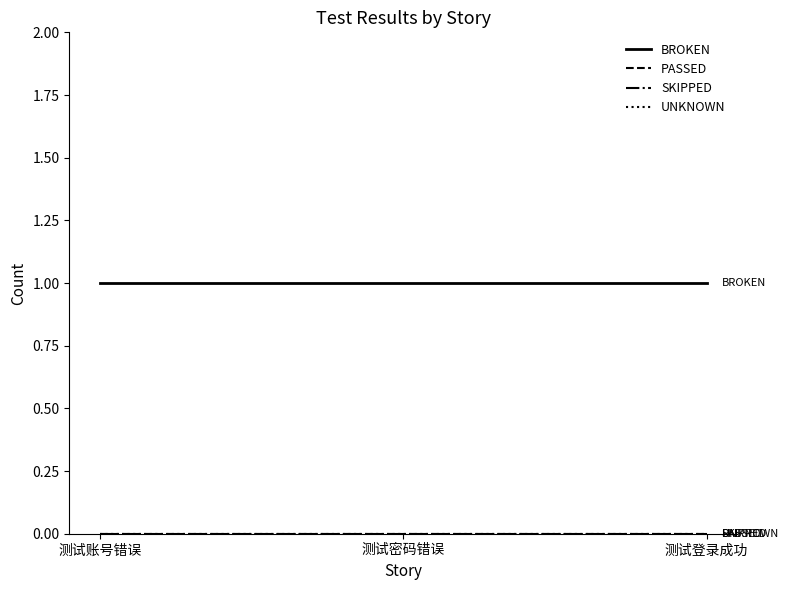

Does the chart display data point markers on the line(s)?

No